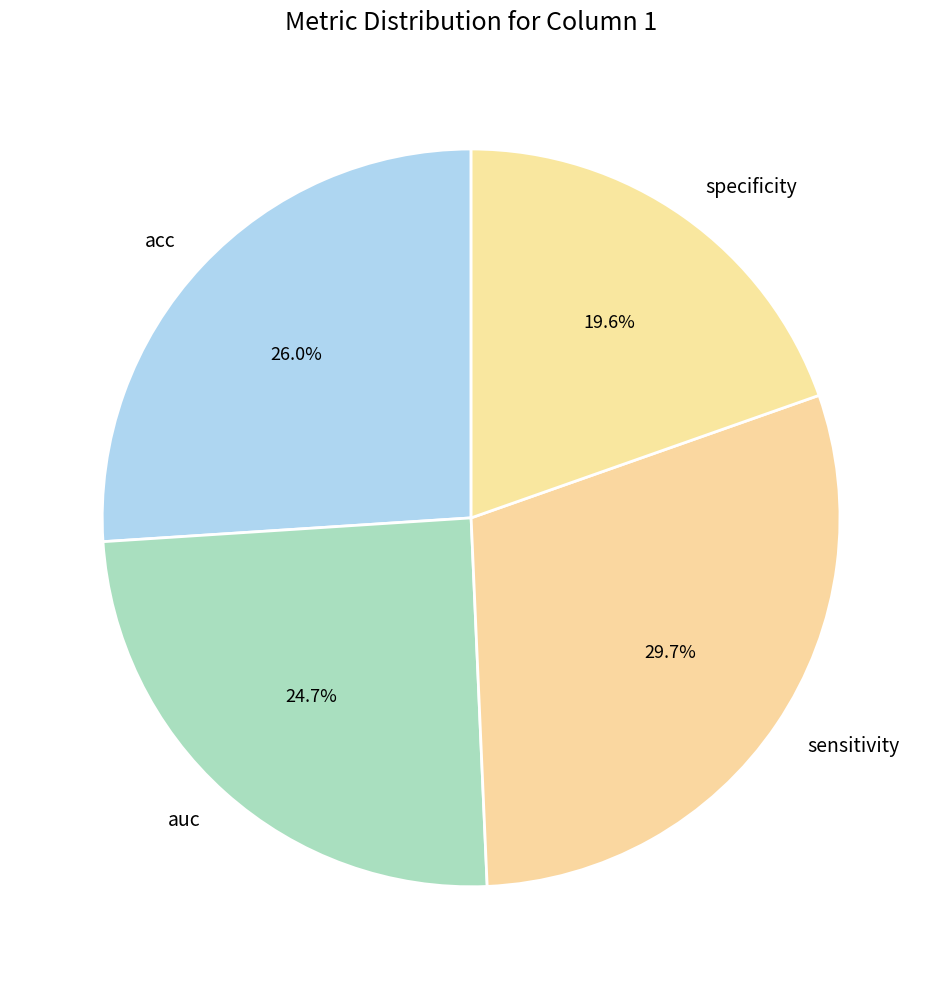

To the nearest percent, what is the average slice percentage?

25%